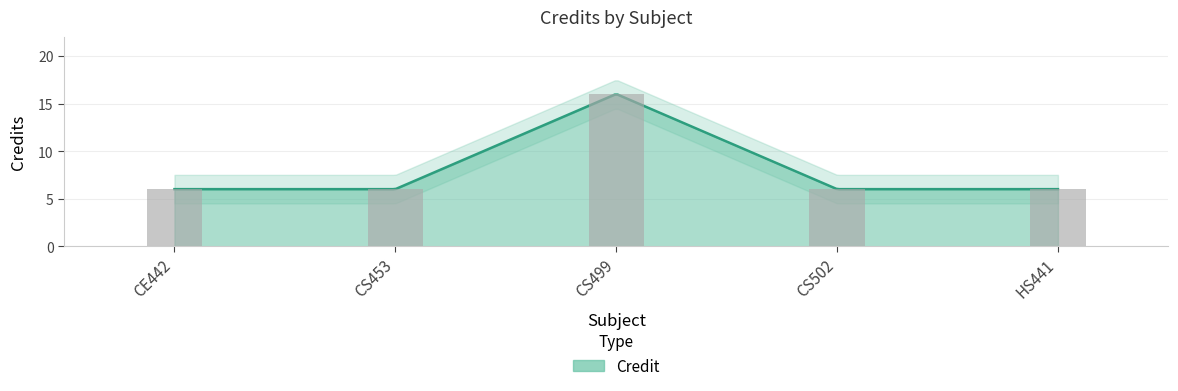

Reading left to right, list all the values displayed in this chart.

6	6	16	6	6